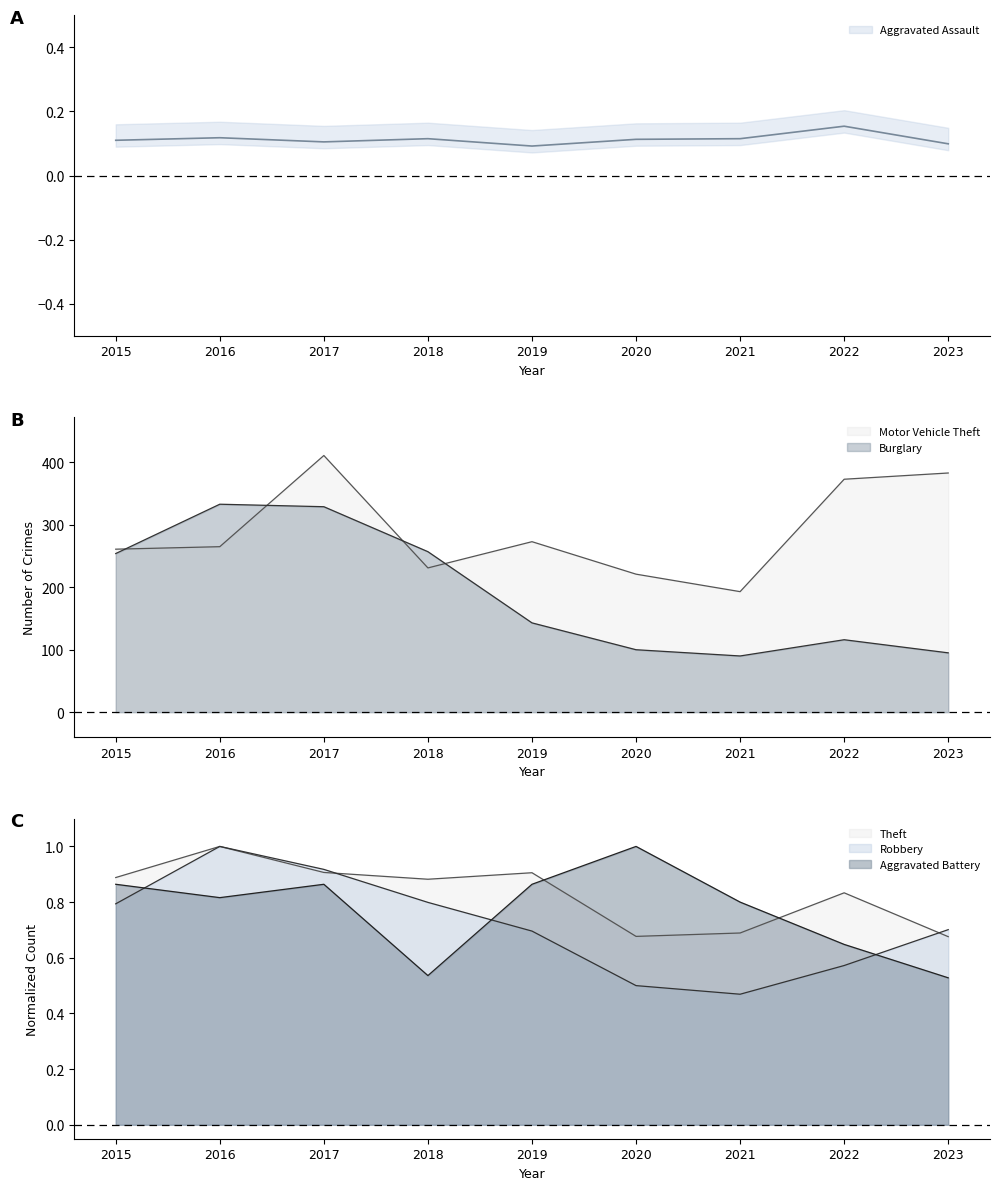

True or false: Burglary and Theft intersect in this chart.

False